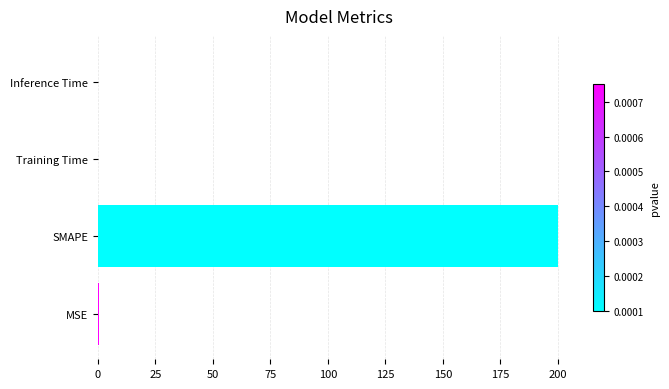

What is the maximum value shown in the chart?

200.0